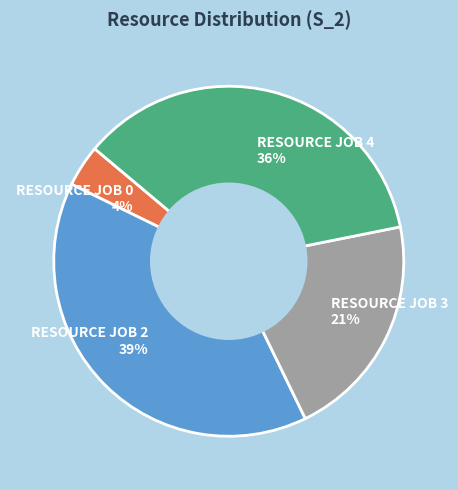

Combined, do RESOURCE JOB 0 and RESOURCE JOB 2 account for over 50%?

No